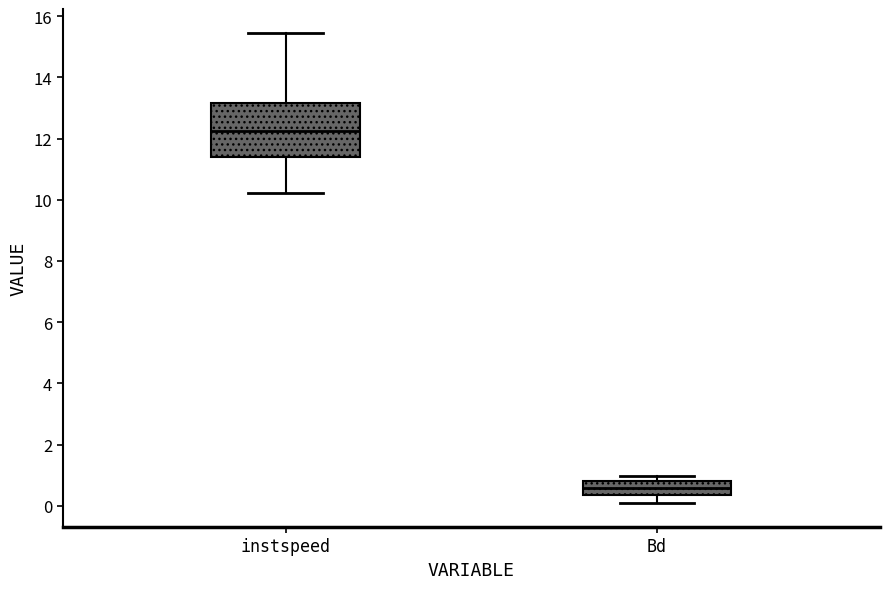

Which box is the tallest, from its lower edge to its upper edge?

instspeed